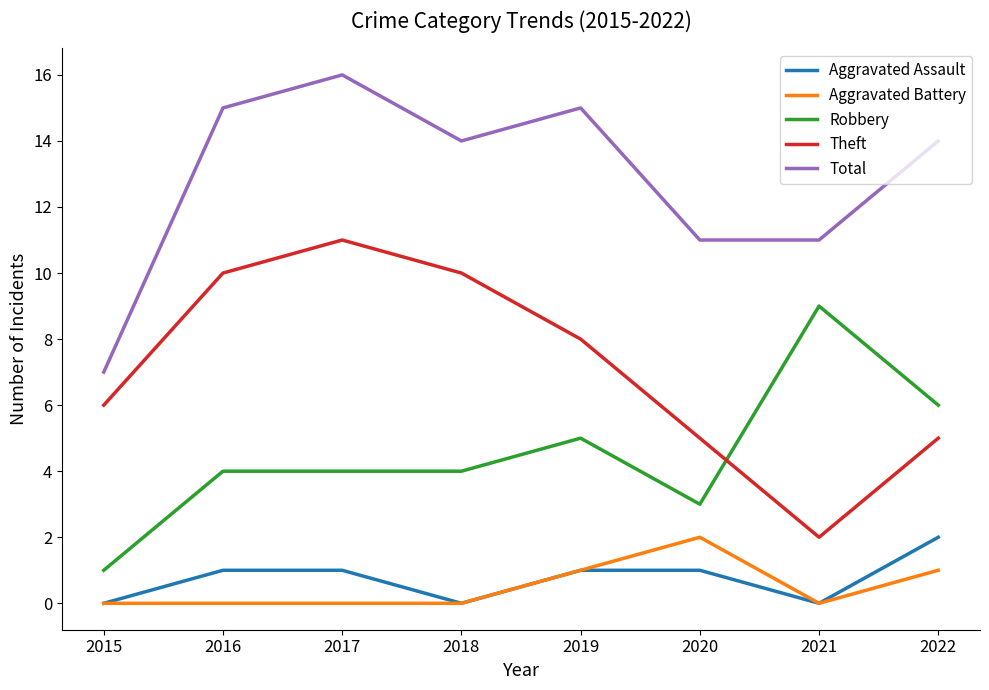

Reading right to left, list all the values displayed in this chart.

Aggravated Assault: 2022=2	2021=0	2020=1	2019=1	2018=0	2017=1	2016=1	2015=0
Aggravated Battery: 2022=1	2021=0	2020=2	2019=1	2018=0	2017=0	2016=0	2015=0
Robbery: 2022=6	2021=9	2020=3	2019=5	2018=4	2017=4	2016=4	2015=1
Theft: 2022=5	2021=2	2020=5	2019=8	2018=10	2017=11	2016=10	2015=6
Total: 2022=14	2021=11	2020=11	2019=15	2018=14	2017=16	2016=15	2015=7